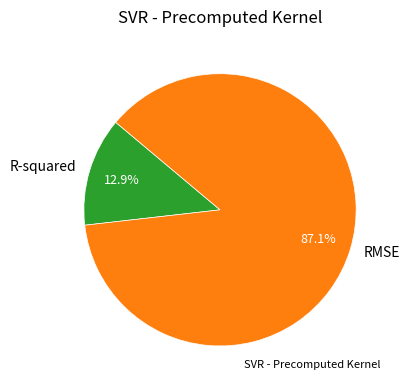

To the nearest percent, what is the combined percentage of RMSE and R-squared?

100%